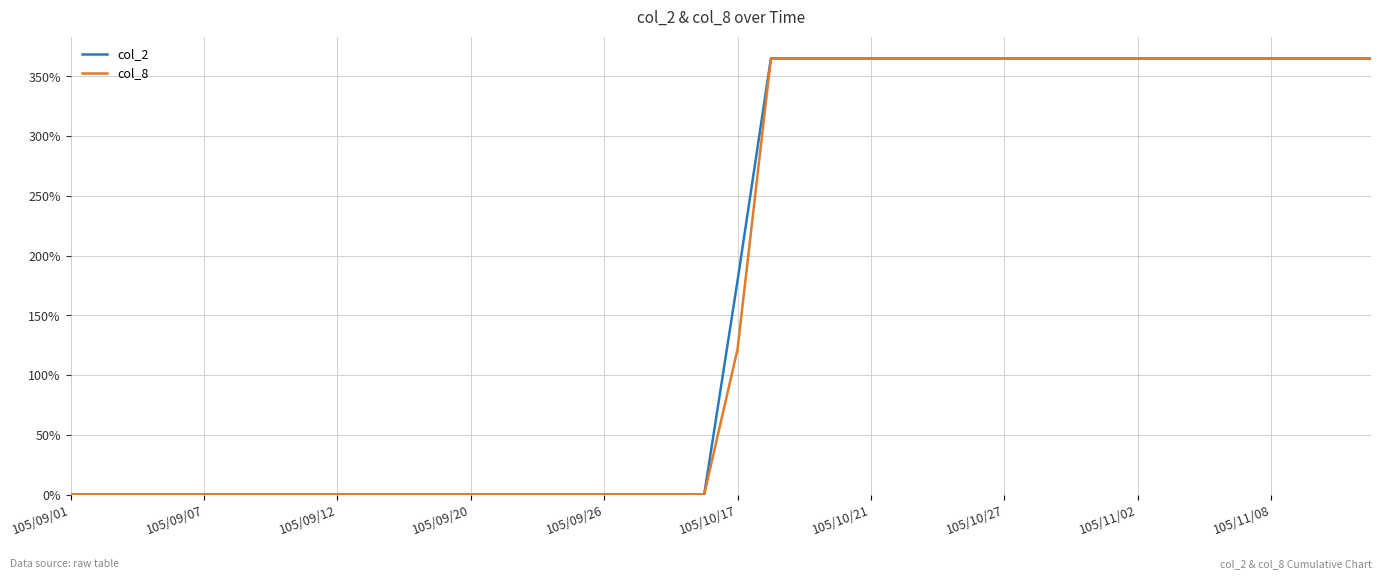

What is the highest value of the col_8 series?

365.0